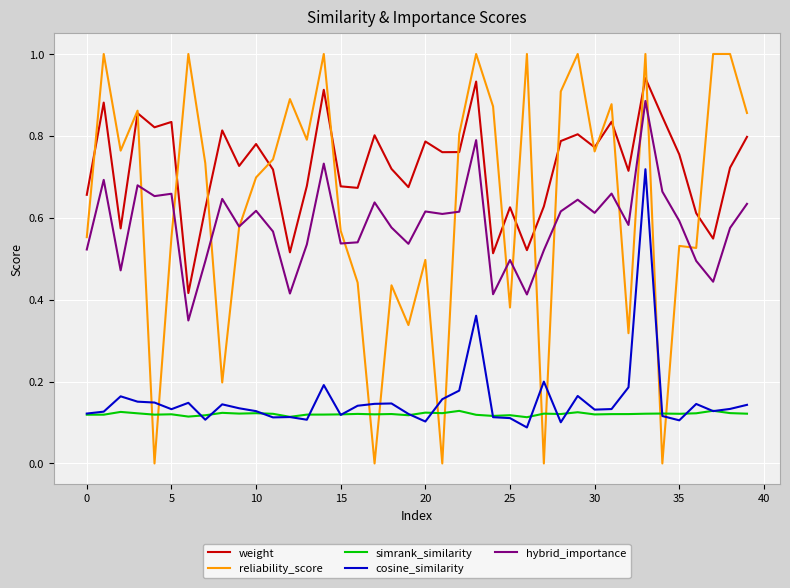

List the series in order of their peak value, highest first.

reliability_score, weight, hybrid_importance, cosine_similarity, simrank_similarity